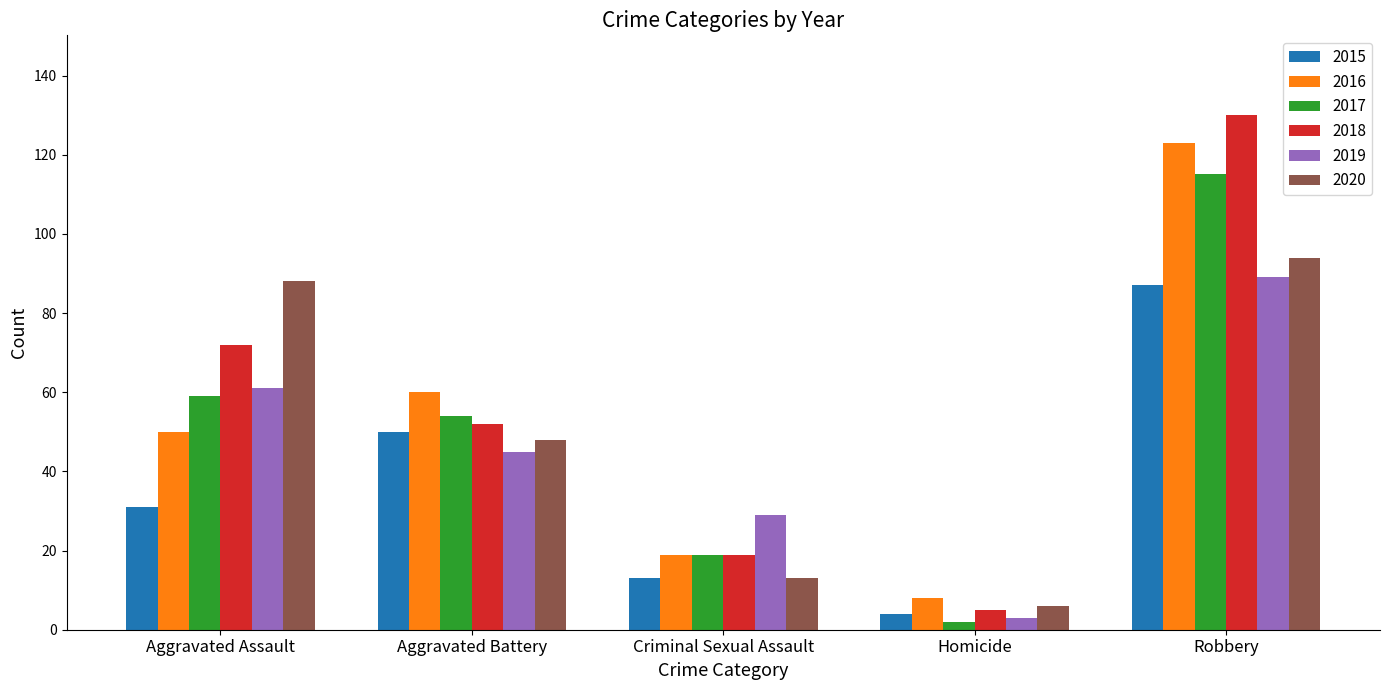

Does the chart contain any negative values?

No